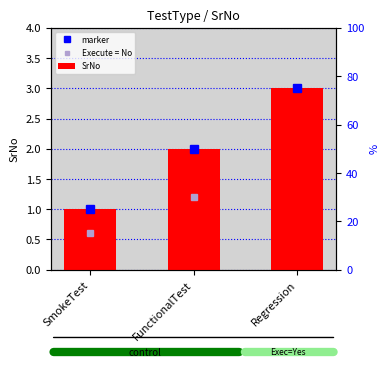

List the labels in order of value, smallest first.

SmokeTest, FunctionalTest, Regression